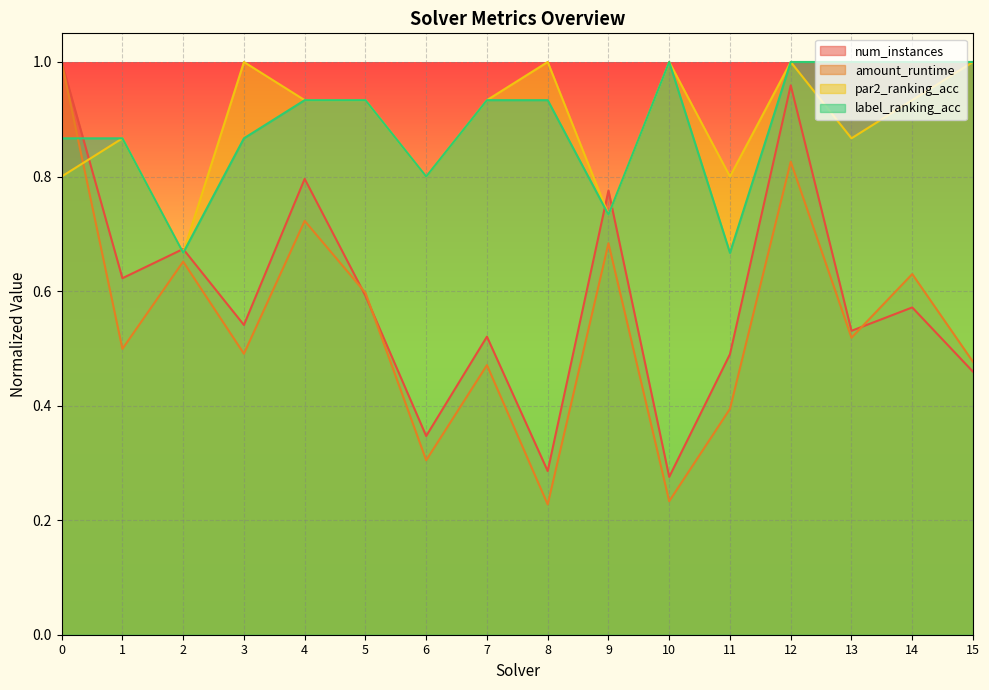

What is the value of the label_ranking_acc point at the 16th from the left?

1.0